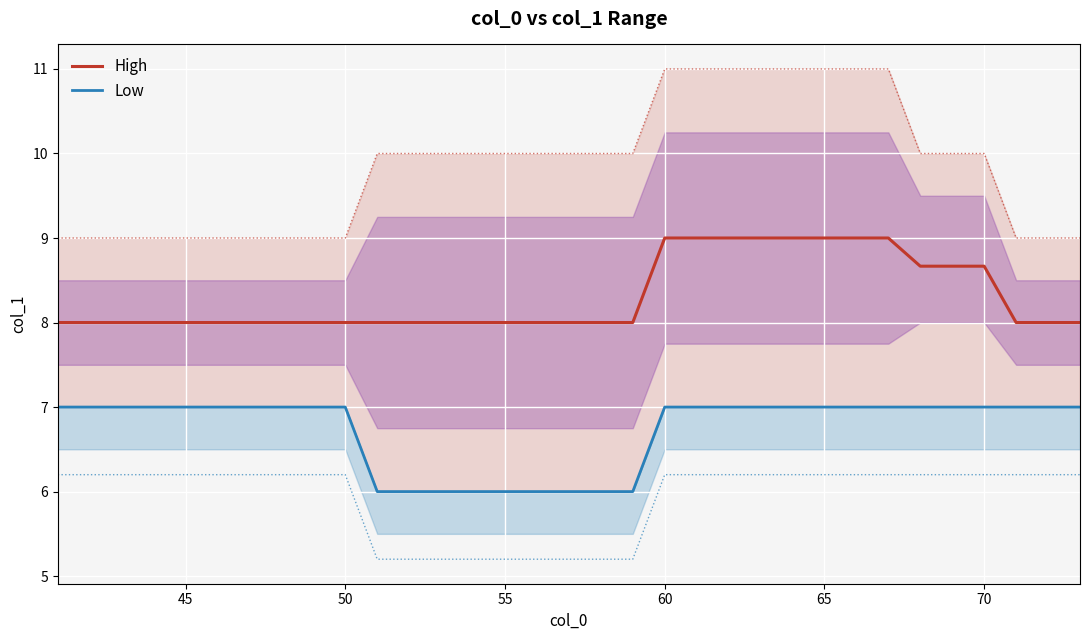

True or false: High has a value of 9.0 at 65.

True